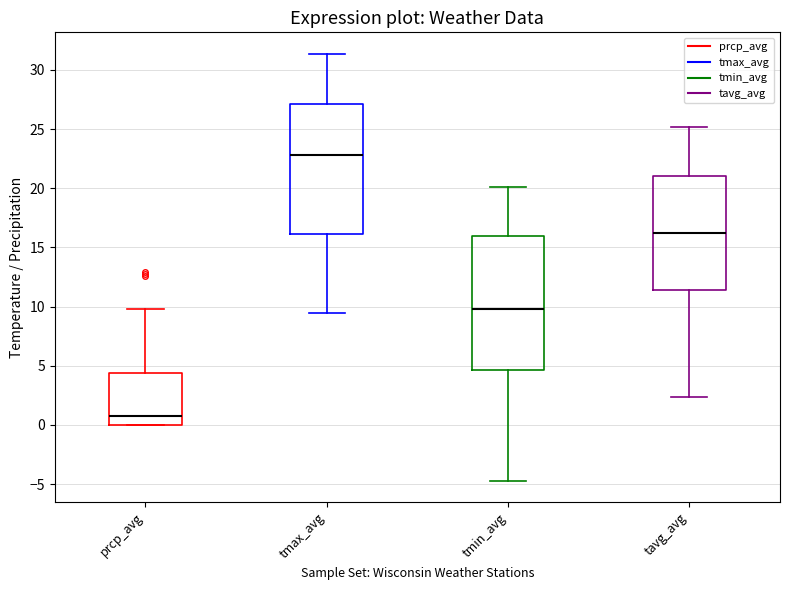

Which box's median line is the highest?

tmax_avg